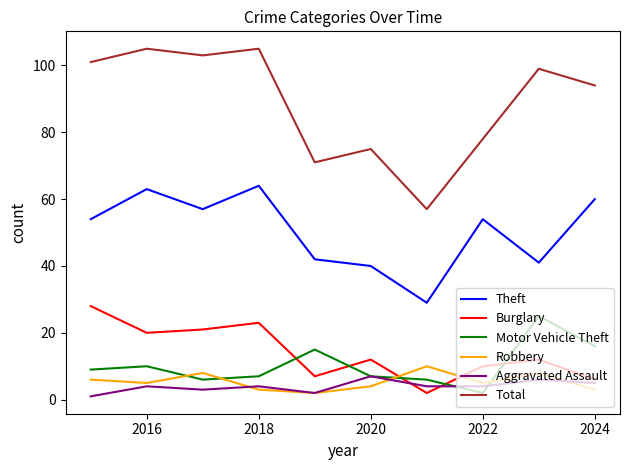

True or false: Total and Theft intersect in this chart.

False